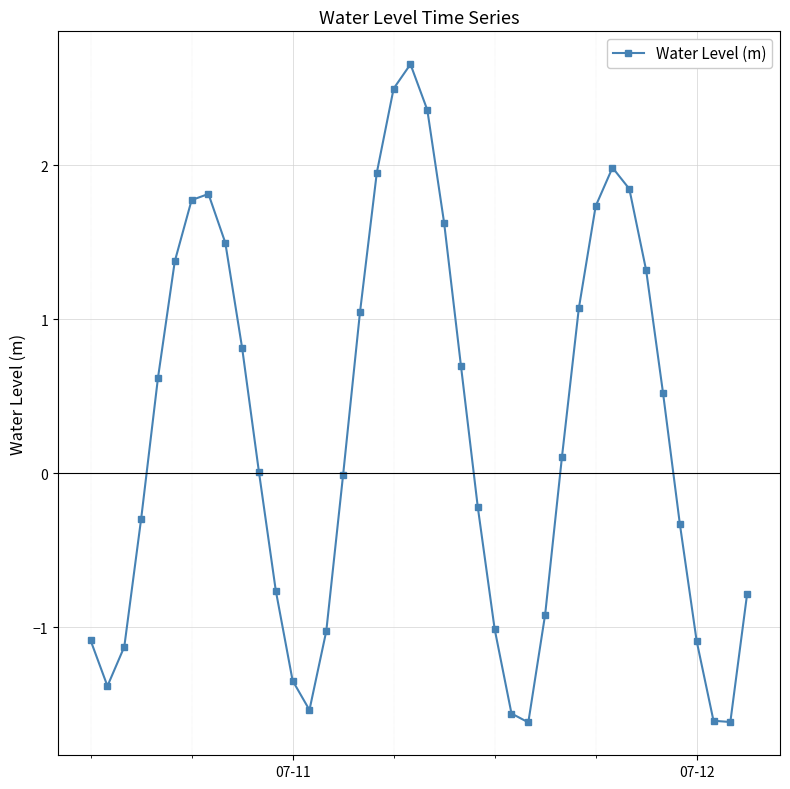

What is the maximum value shown in the chart?

2.7